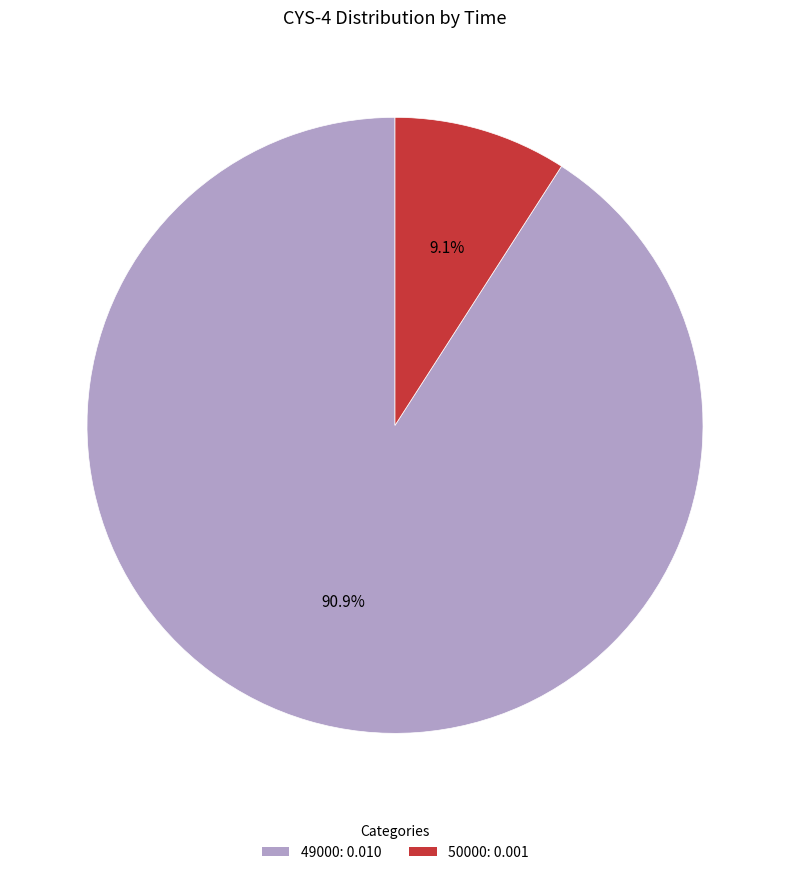

Count the number of slices in the pie.

2